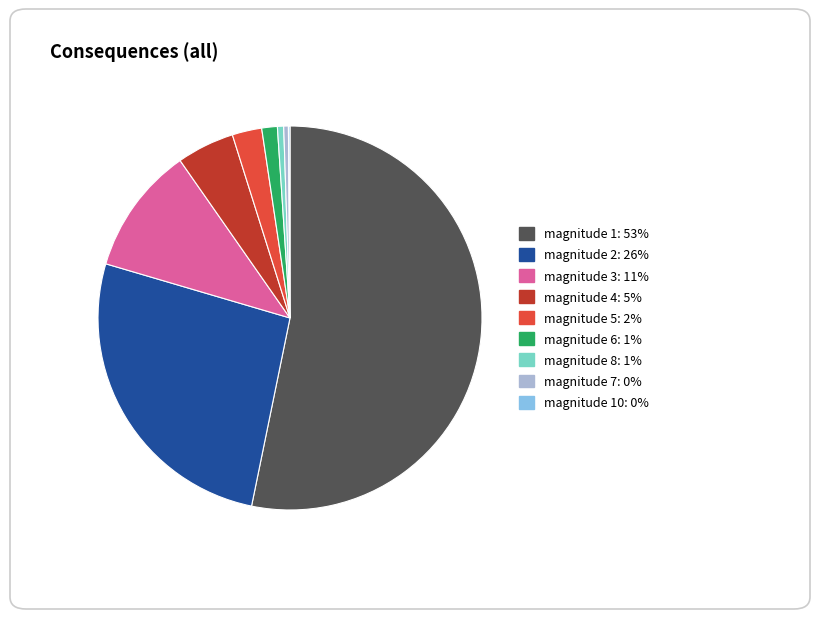

Is there any slice that represents more than half of the pie?

Yes